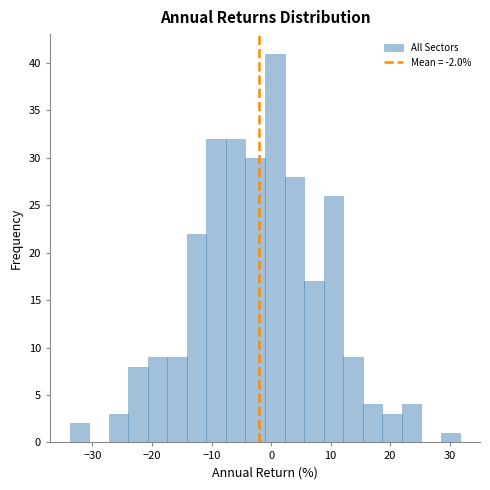

Around what value on the x-axis is the tallest bar? Give the approximate position of its centre, as read against the axis.

1